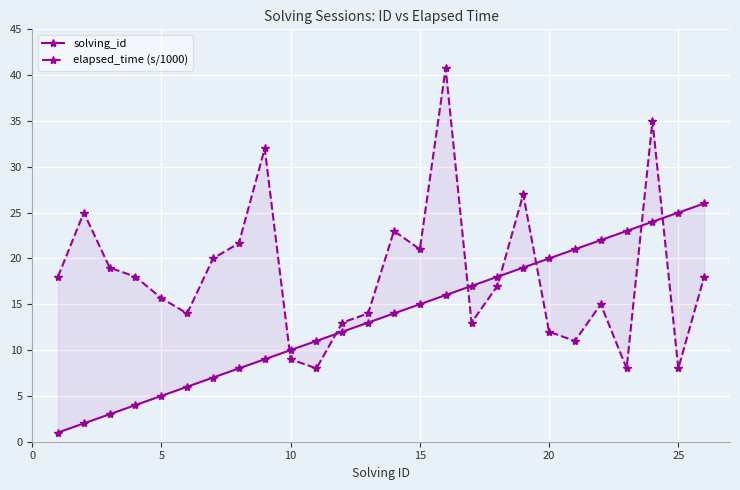

Rank the series by their maximum value, from highest to lowest.

elapsed_time (s/1000), solving_id